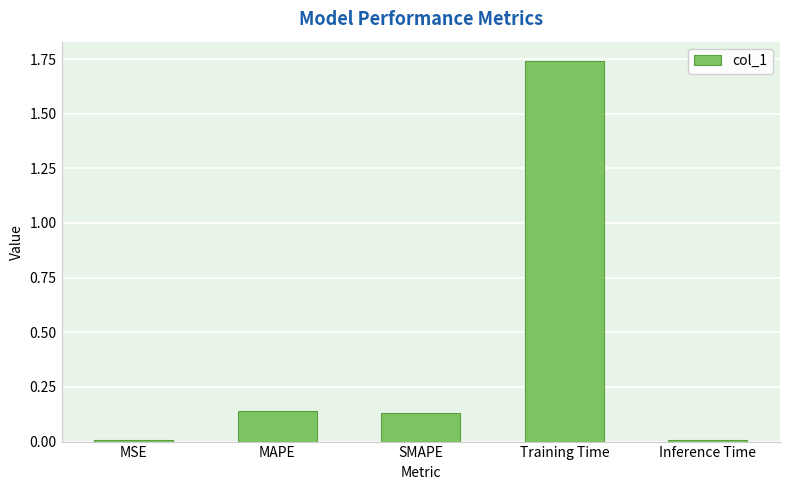

What is the average value?

0.4